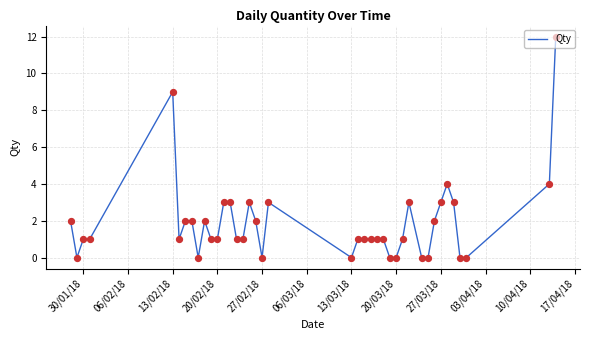

What is the greatest value displayed?

12